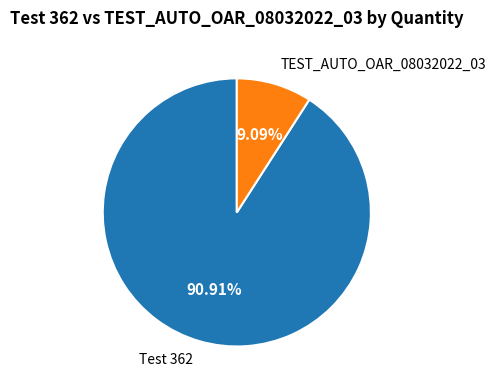

Is there any slice that represents more than half of the pie?

Yes